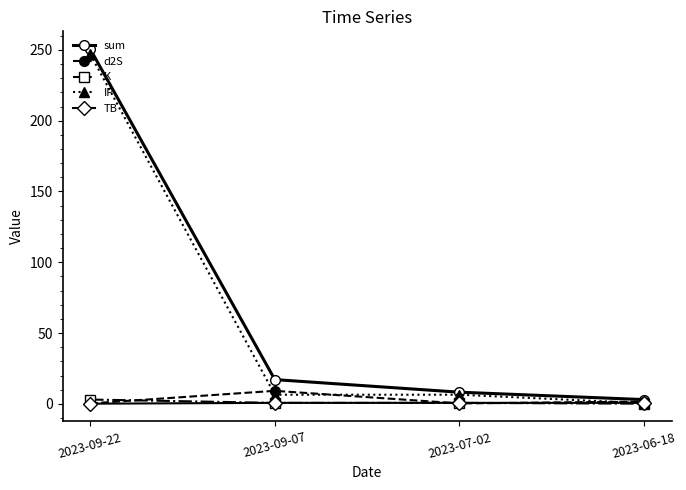

How many values in the IP series exceed 6?

3